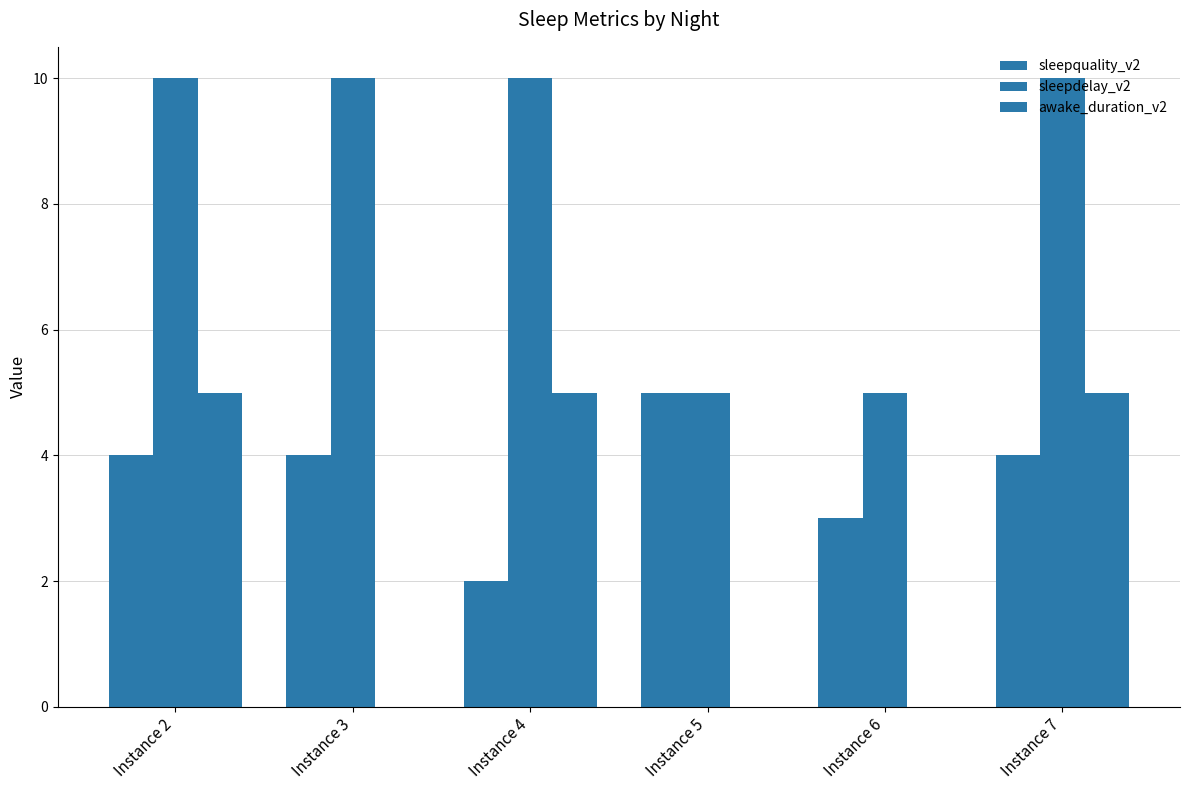

Reading left to right, extract all data points from this chart.

sleepquality_v2: 4	4	2	5	3	4
sleepdelay_v2: 10	10	10	5	5	10
awake_duration_v2: 5	0	5	0	0	5